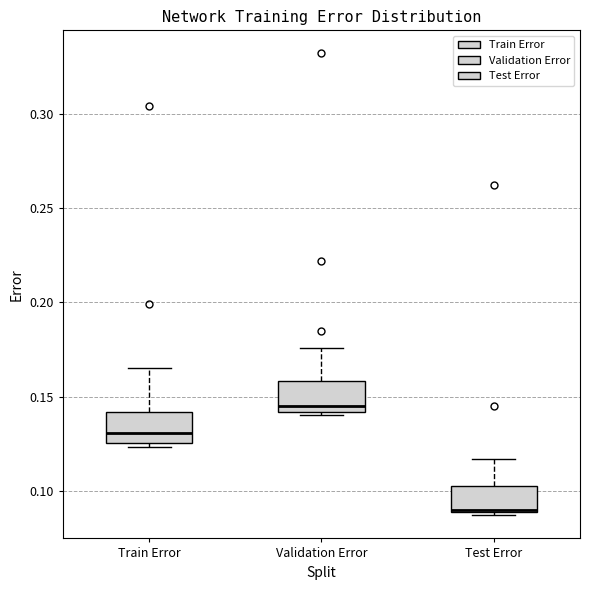

Reading left to right, transcribe this box plot: for each box, give where its median line is, the range the box spans, and where its two whiskers end, as read against the y-axis. The values are not printed on the chart, so give them approximately, as read against the axis.

Train Error: median 0.130, box 0.125 to 0.140, whiskers 0.125 (just below the box's lower edge) to 0.165
Validation Error: median 0.145, box 0.140 to 0.160, whiskers 0.140 (just below the box's lower edge) to 0.175
Test Error: median 0.090 (just above the box's lower edge), box 0.090 to 0.105, whiskers 0.085 to 0.115